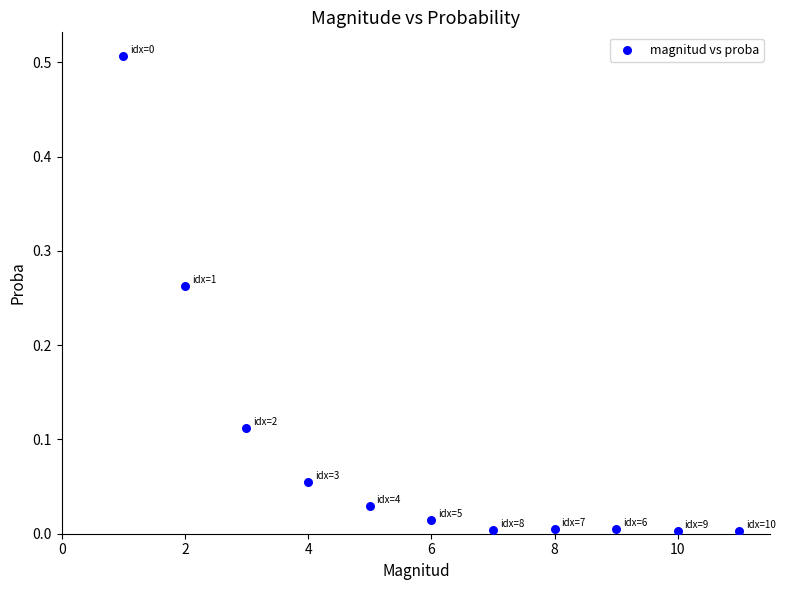

What is the average X value?

6.0